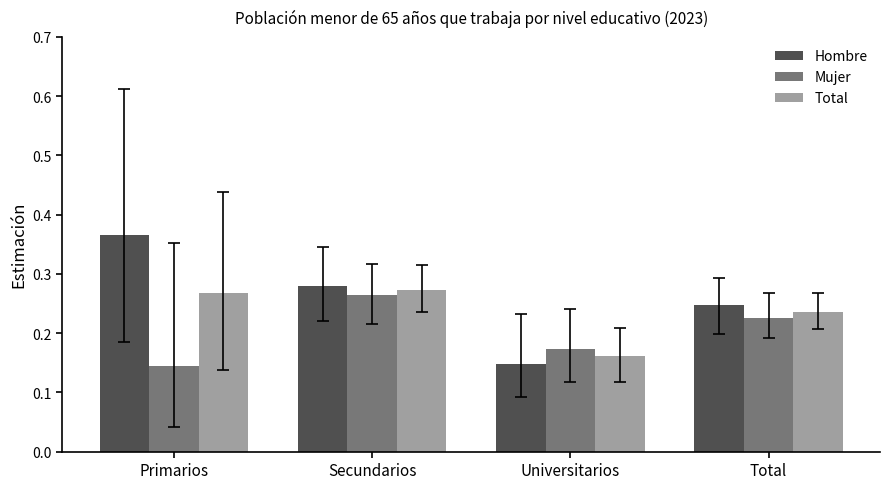

How many bars are there in each group?

3